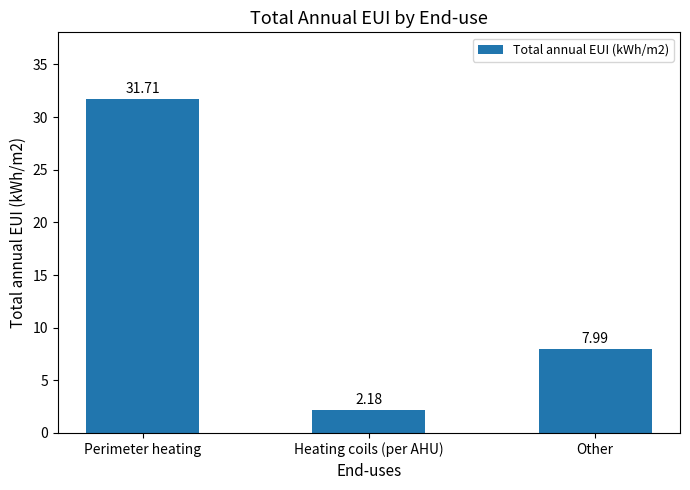

List the labels in order of value, largest first.

Perimeter heating, Other, Heating coils (per AHU)